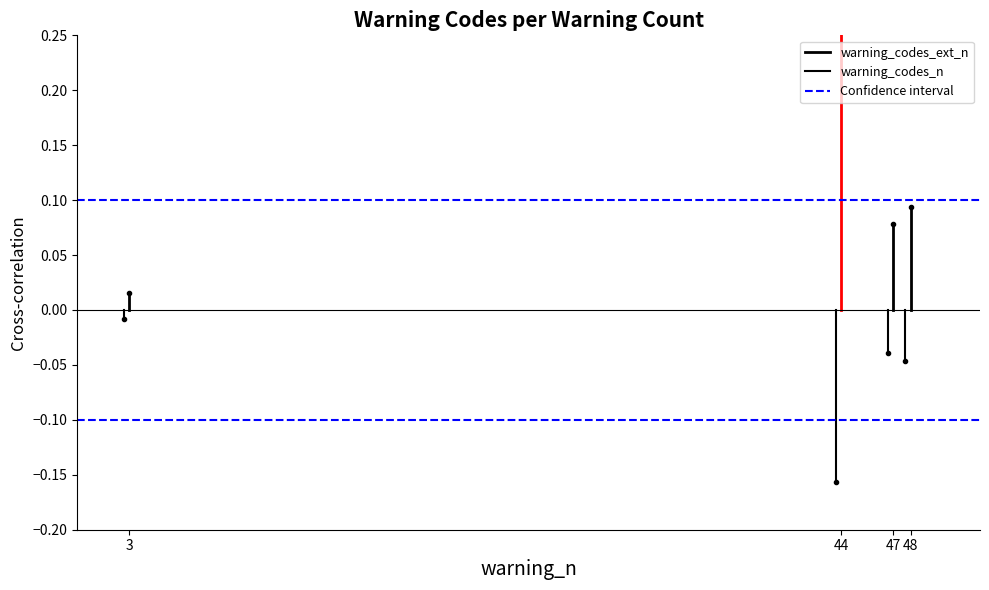

Rank the series by their maximum value, from lowest to highest.

warning_codes_n, warning_codes_ext_n, Confidence interval